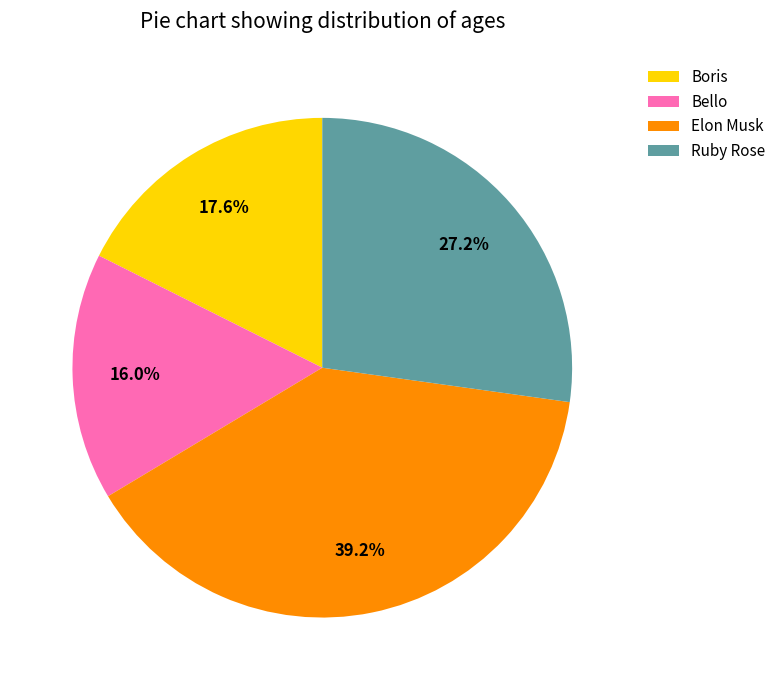

What is the ratio of the value at Boris to the value at Ruby Rose?

0.6